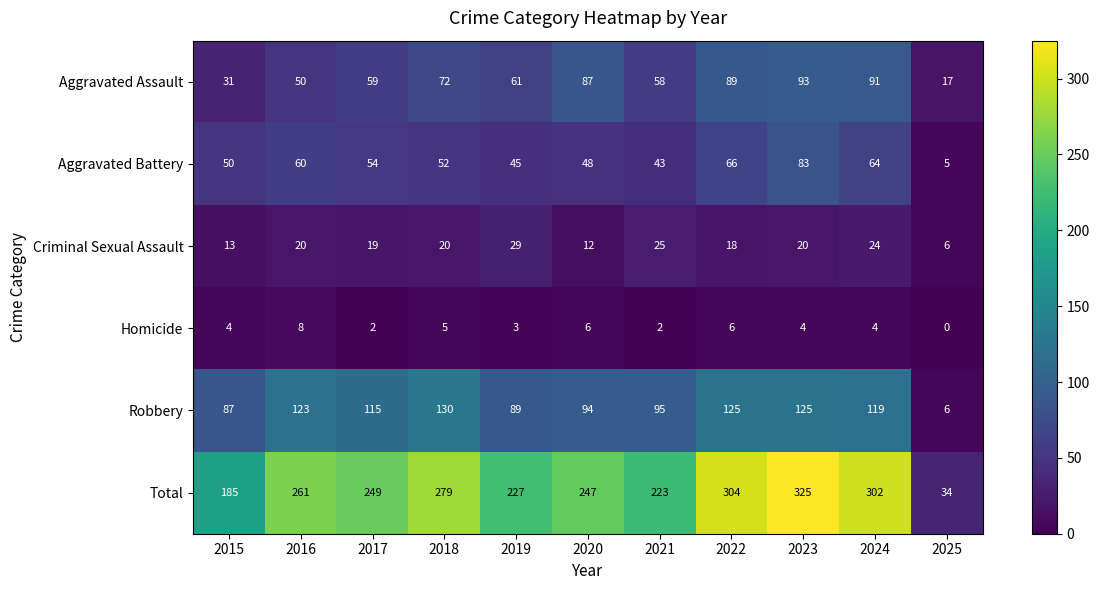

Rank the series at 2015 from highest to lowest value.

Total, Robbery, Aggravated Battery, Aggravated Assault, Criminal Sexual Assault, Homicide